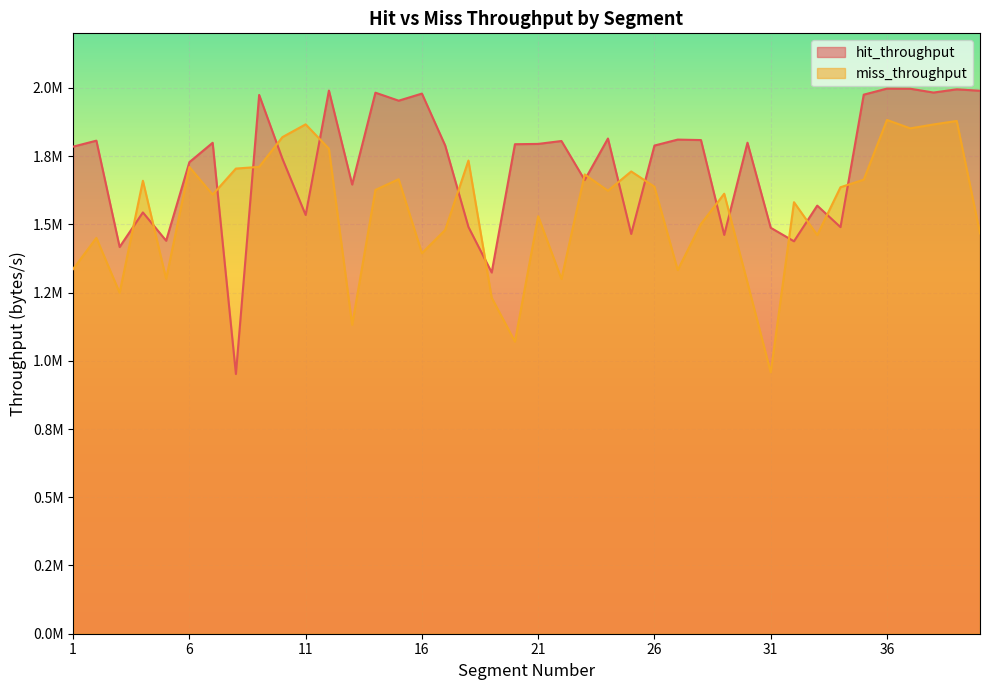

True or false: miss_throughput has more than 2 points higher than both neighbors.

True